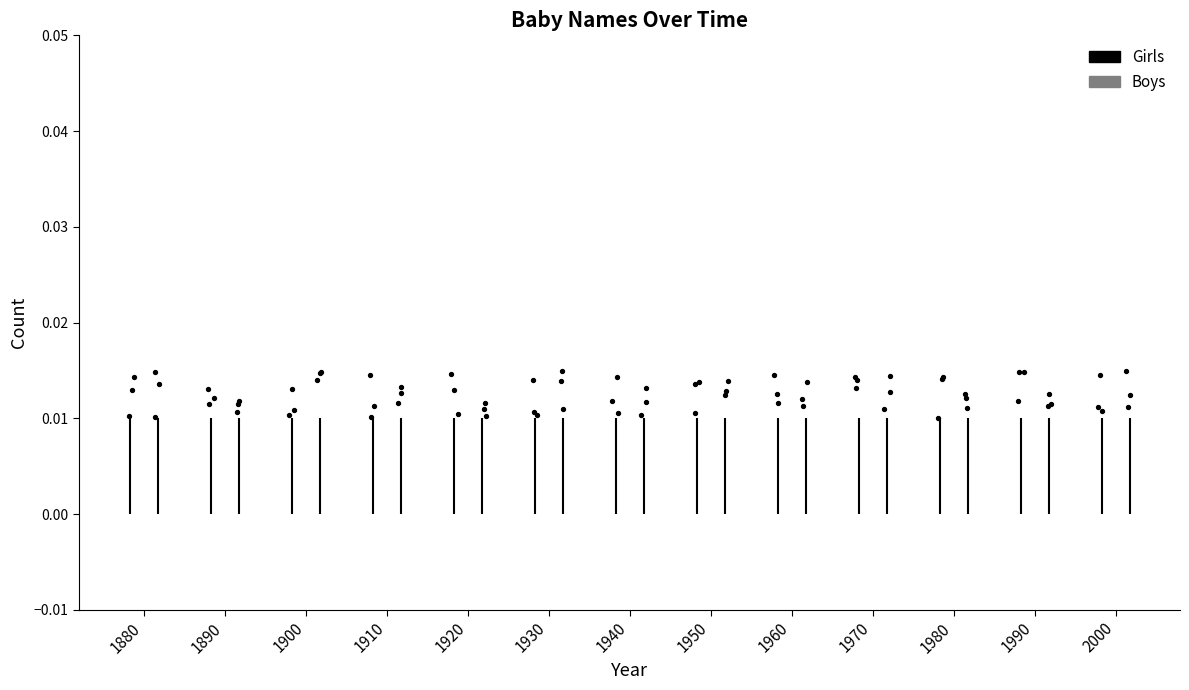

Which series contains the lowest Y value?

Boys